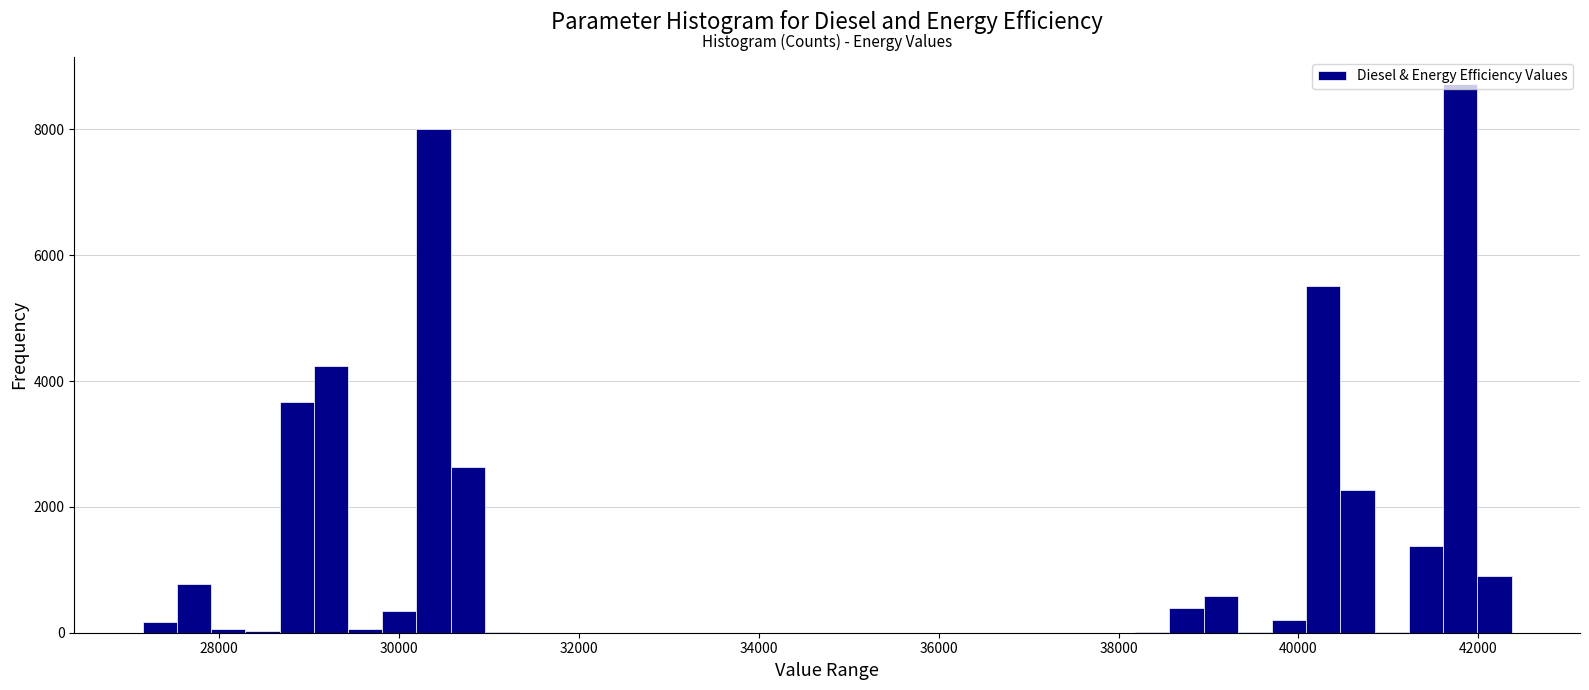

Around what value on the x-axis is the tallest bar? Give the approximate position of its centre, as read against the axis.

41800